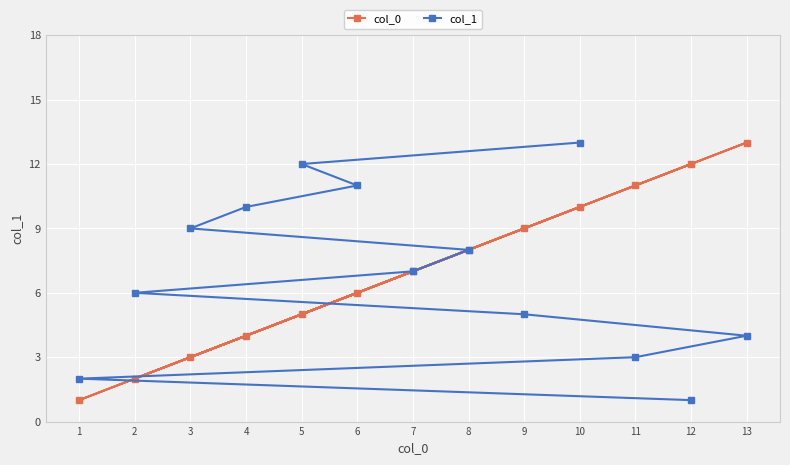

List the series in order of their peak value, highest first.

col_0, col_1